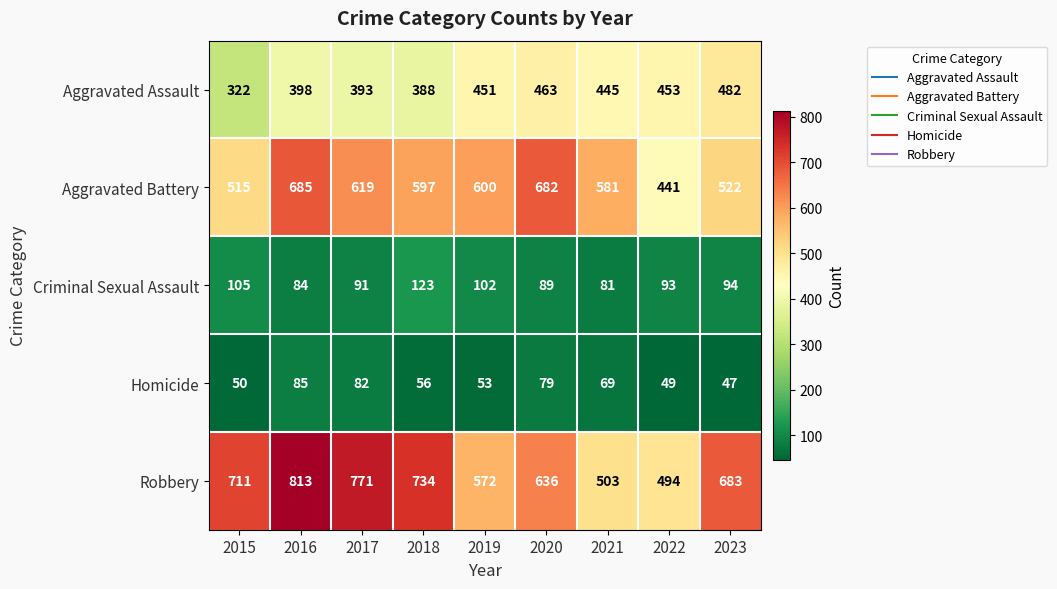

How many categories are shown in the chart?

9